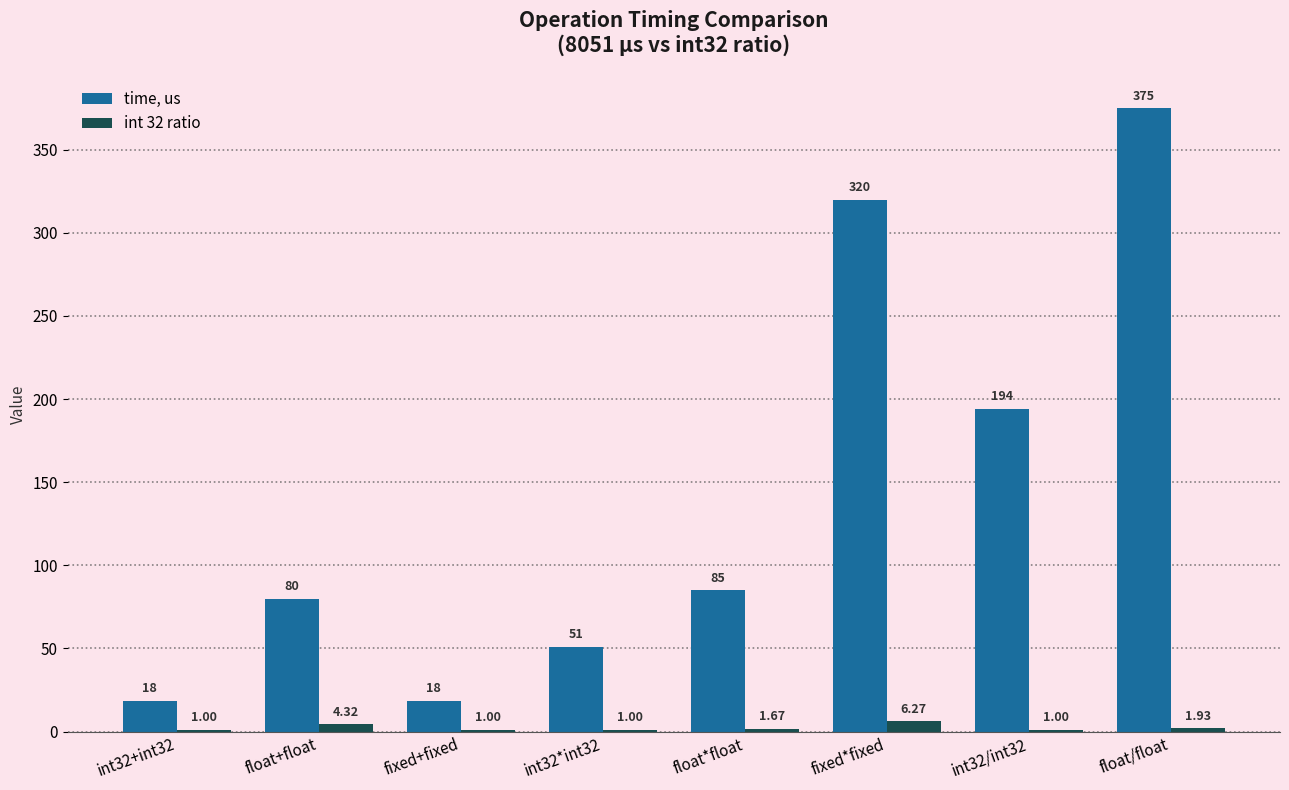

At which label is int 32 ratio closest to 3?

float/float